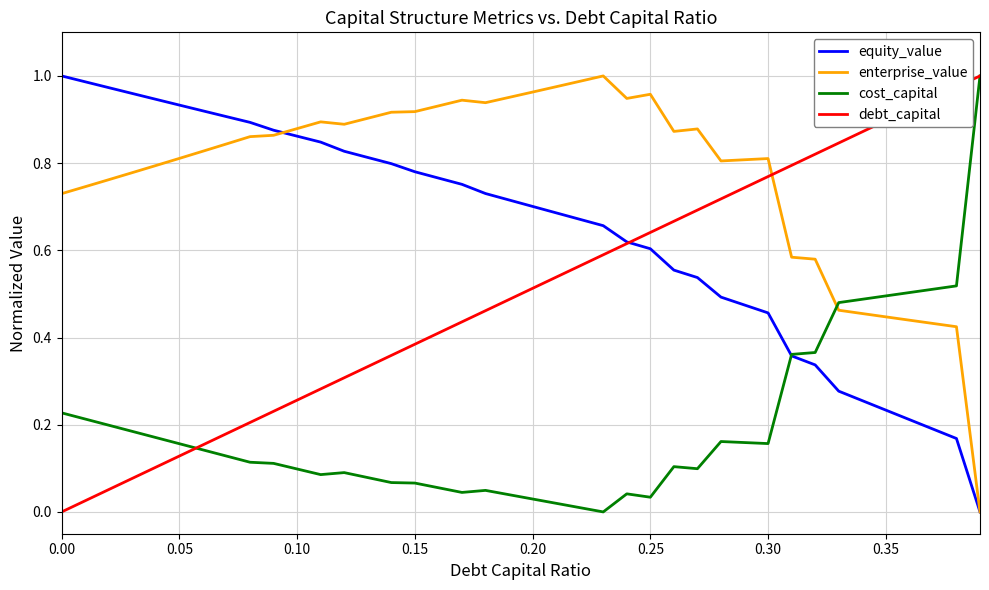

True or false: enterprise_value and cost_capital intersect in this chart.

True